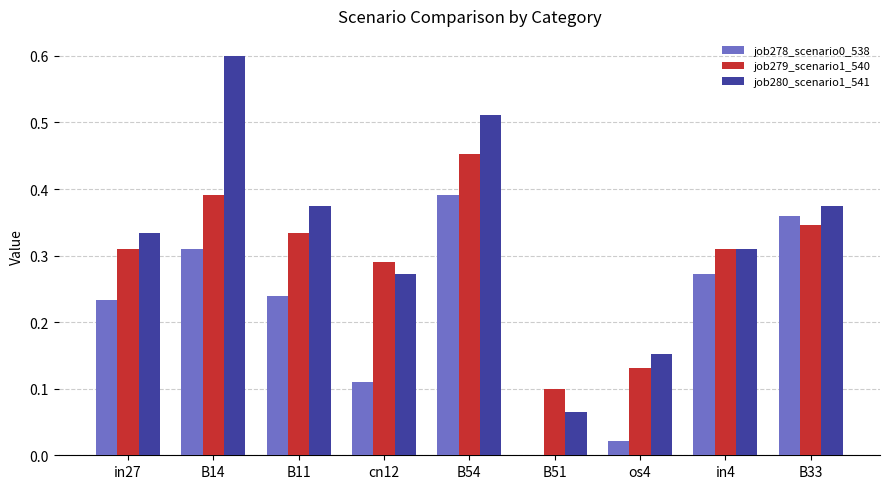

True or false: job278_scenario0_538 has a value of 0.1 at B11.

False